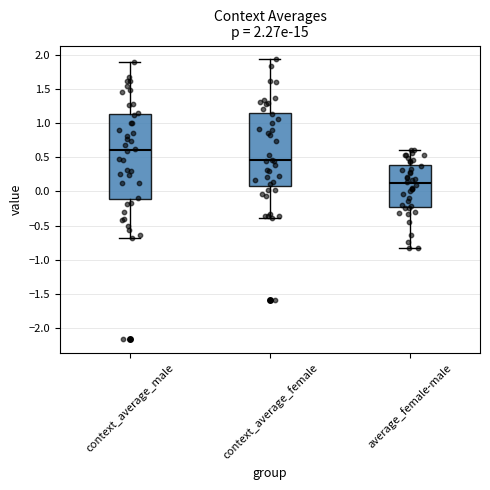

Which box is the tallest, from its lower edge to its upper edge?

context_average_male